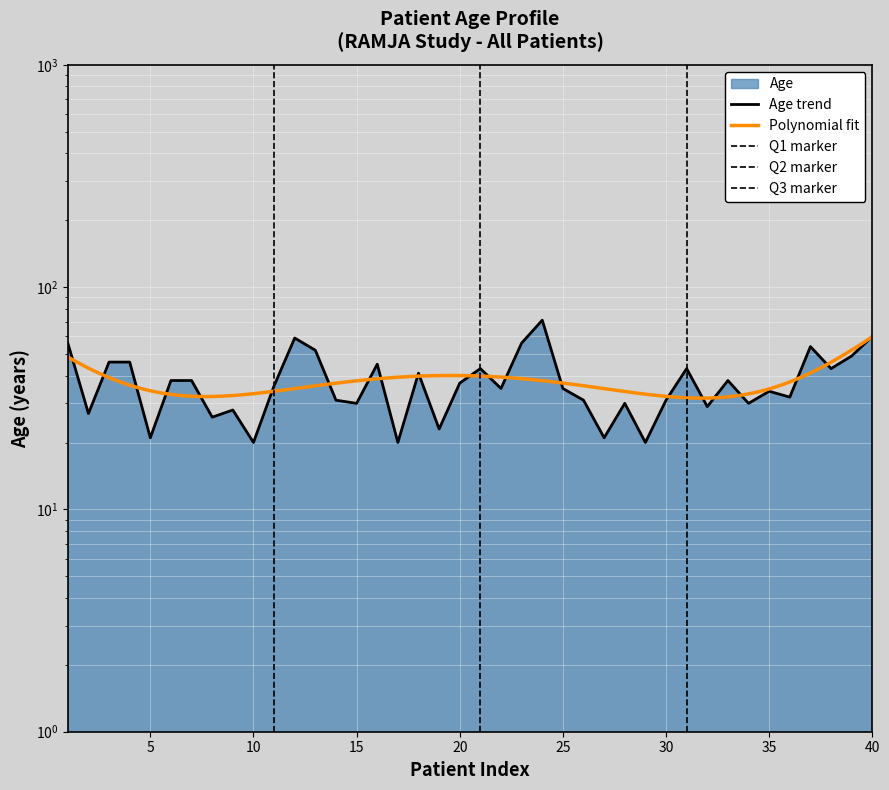

What is the average value?

38